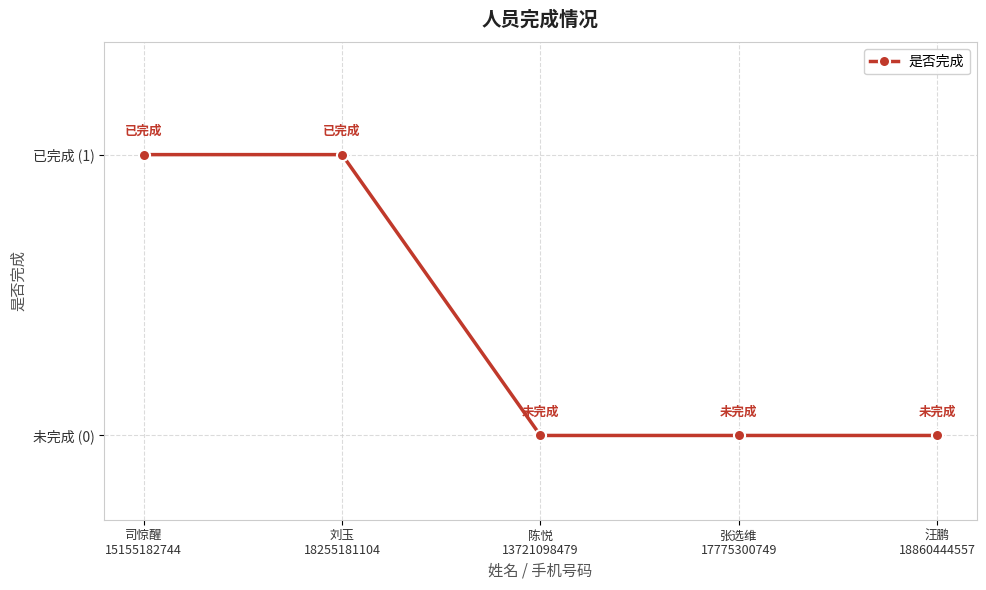

Which category has the lowest value across all series?

陈悦
13721098479